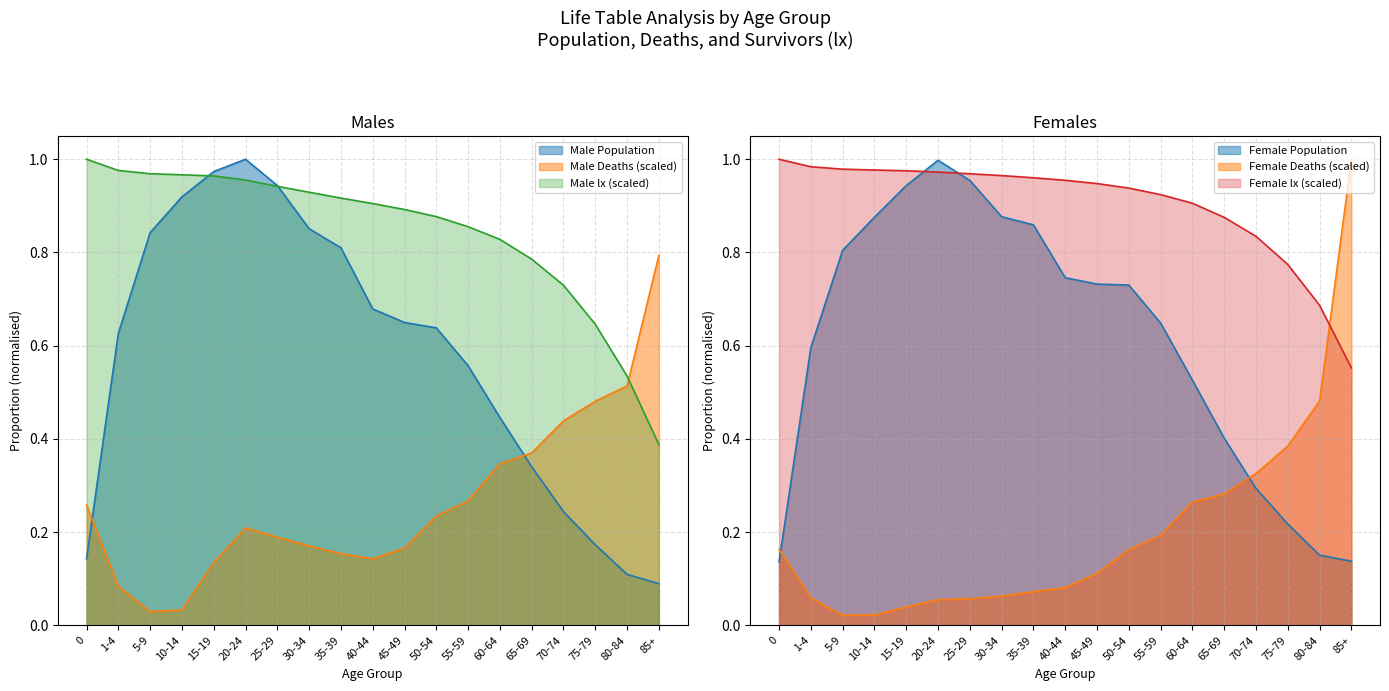

Reading left to right, transcribe all the data shown in this chart.

Male Population: 0=0.1	1-4=0.6	5-9=0.8	10-14=0.9	15-19=1.0	20-24=1.0	25-29=0.9	30-34=0.9	35-39=0.8	40-44=0.7	45-49=0.6	50-54=0.6	55-59=0.6	60-64=0.4	65-69=0.3	70-74=0.2	75-79=0.2	80-84=0.1	85+=0.1
Female Population: 0=0.1	1-4=0.6	5-9=0.8	10-14=0.9	15-19=0.9	20-24=1.0	25-29=1.0	30-34=0.9	35-39=0.9	40-44=0.7	45-49=0.7	50-54=0.7	55-59=0.6	60-64=0.5	65-69=0.4	70-74=0.3	75-79=0.2	80-84=0.2	85+=0.1
Male Deaths: 0=0.3	1-4=0.1	5-9=0.0	10-14=0.0	15-19=0.1	20-24=0.2	25-29=0.2	30-34=0.2	35-39=0.2	40-44=0.1	45-49=0.2	50-54=0.2	55-59=0.3	60-64=0.3	65-69=0.4	70-74=0.4	75-79=0.5	80-84=0.5	85+=0.8
Female Deaths: 0=0.2	1-4=0.1	5-9=0.0	10-14=0.0	15-19=0.0	20-24=0.1	25-29=0.1	30-34=0.1	35-39=0.1	40-44=0.1	45-49=0.1	50-54=0.2	55-59=0.2	60-64=0.3	65-69=0.3	70-74=0.3	75-79=0.4	80-84=0.5	85+=1.0
Male lx: 0=1.0	1-4=1.0	5-9=1.0	10-14=1.0	15-19=1.0	20-24=1.0	25-29=0.9	30-34=0.9	35-39=0.9	40-44=0.9	45-49=0.9	50-54=0.9	55-59=0.9	60-64=0.8	65-69=0.8	70-74=0.7	75-79=0.6	80-84=0.5	85+=0.4
Female lx: 0=1.0	1-4=1.0	5-9=1.0	10-14=1.0	15-19=1.0	20-24=1.0	25-29=1.0	30-34=1.0	35-39=1.0	40-44=1.0	45-49=0.9	50-54=0.9	55-59=0.9	60-64=0.9	65-69=0.9	70-74=0.8	75-79=0.8	80-84=0.7	85+=0.6